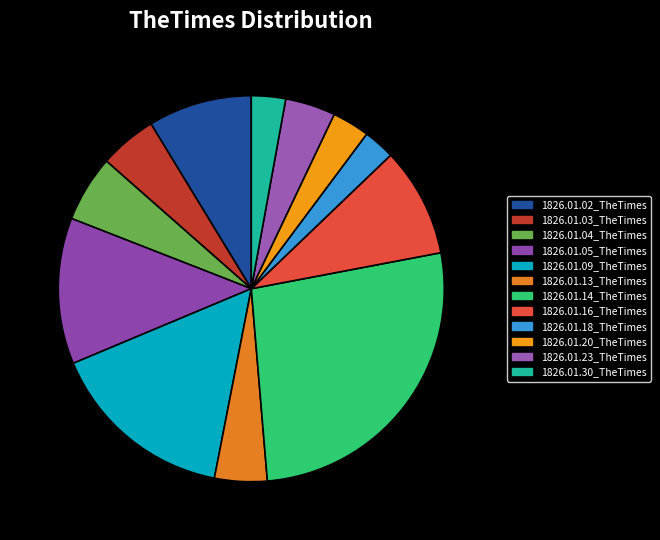

Which slice is the smallest?

1826.01.18_TheTimes